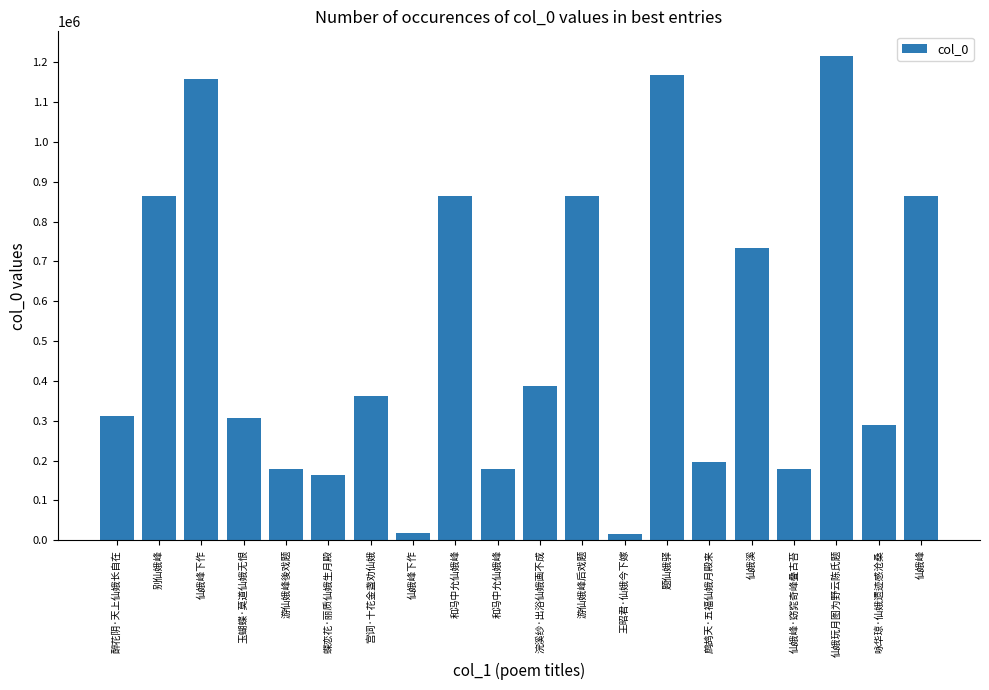

How many distinct data groups are displayed?

1